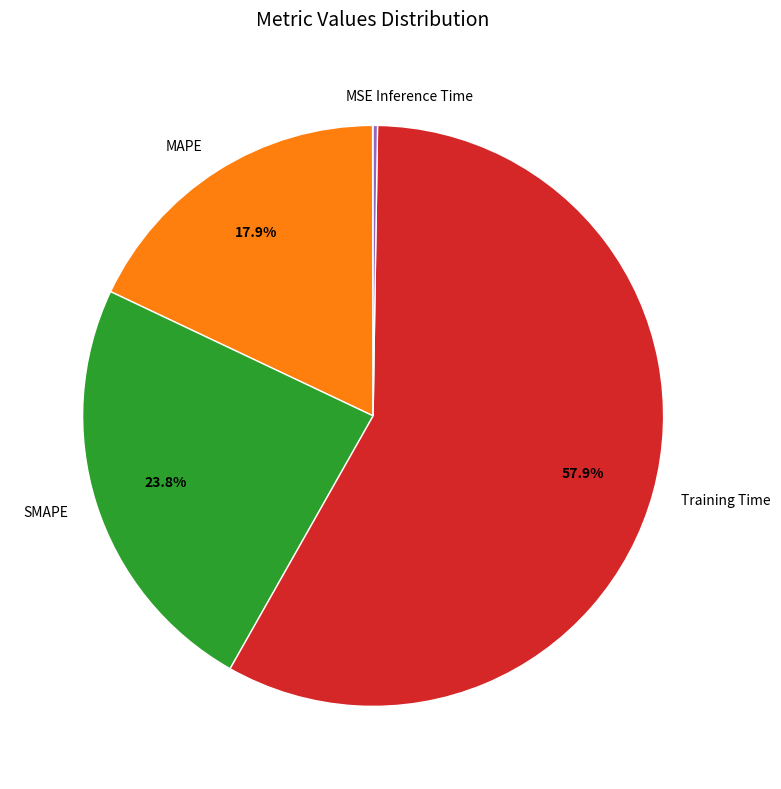

Is there any slice that represents more than half of the pie?

Yes